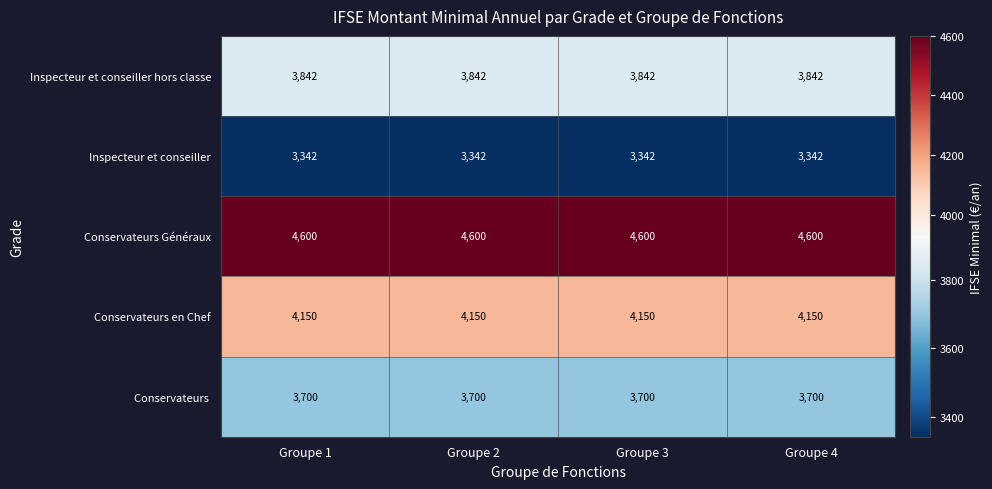

What is the difference between the highest and lowest values at Groupe 1?

1258